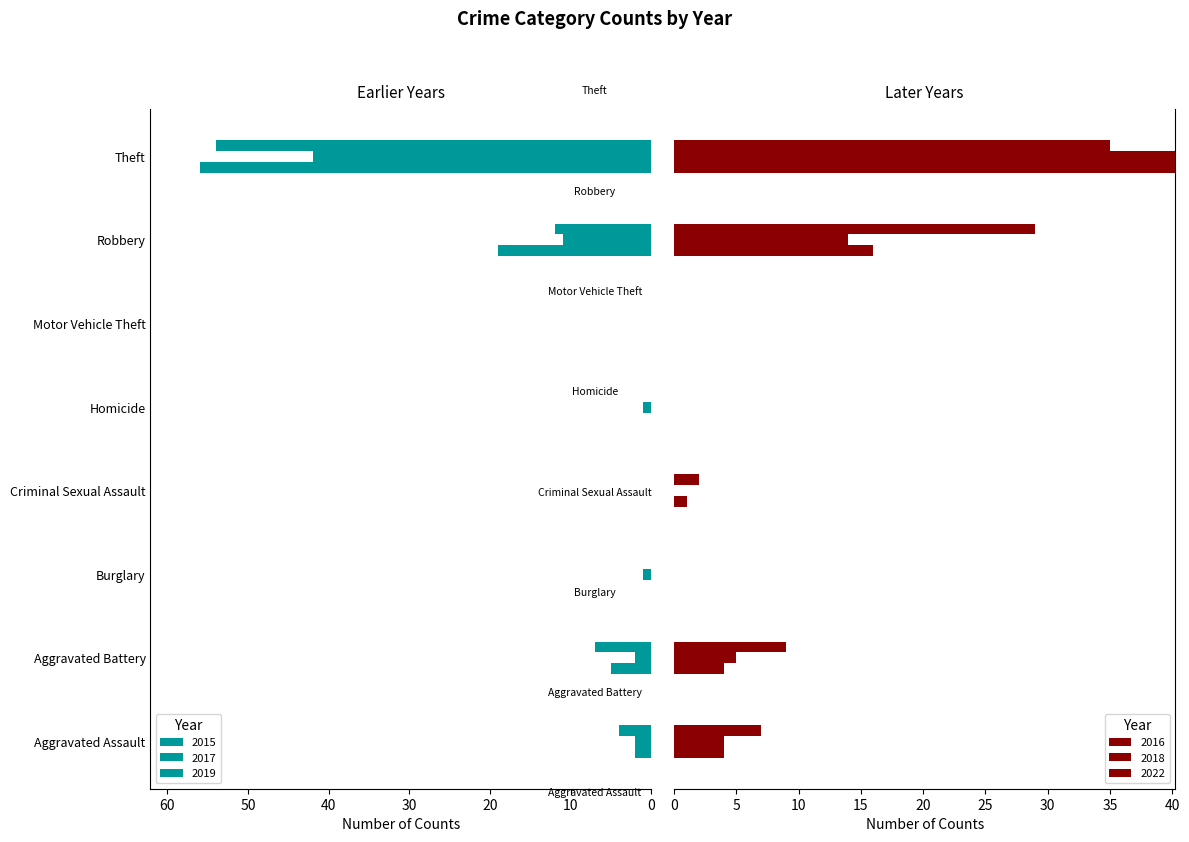

What is the sum of the 2022 values at Burglary and Aggravated Assault?

7